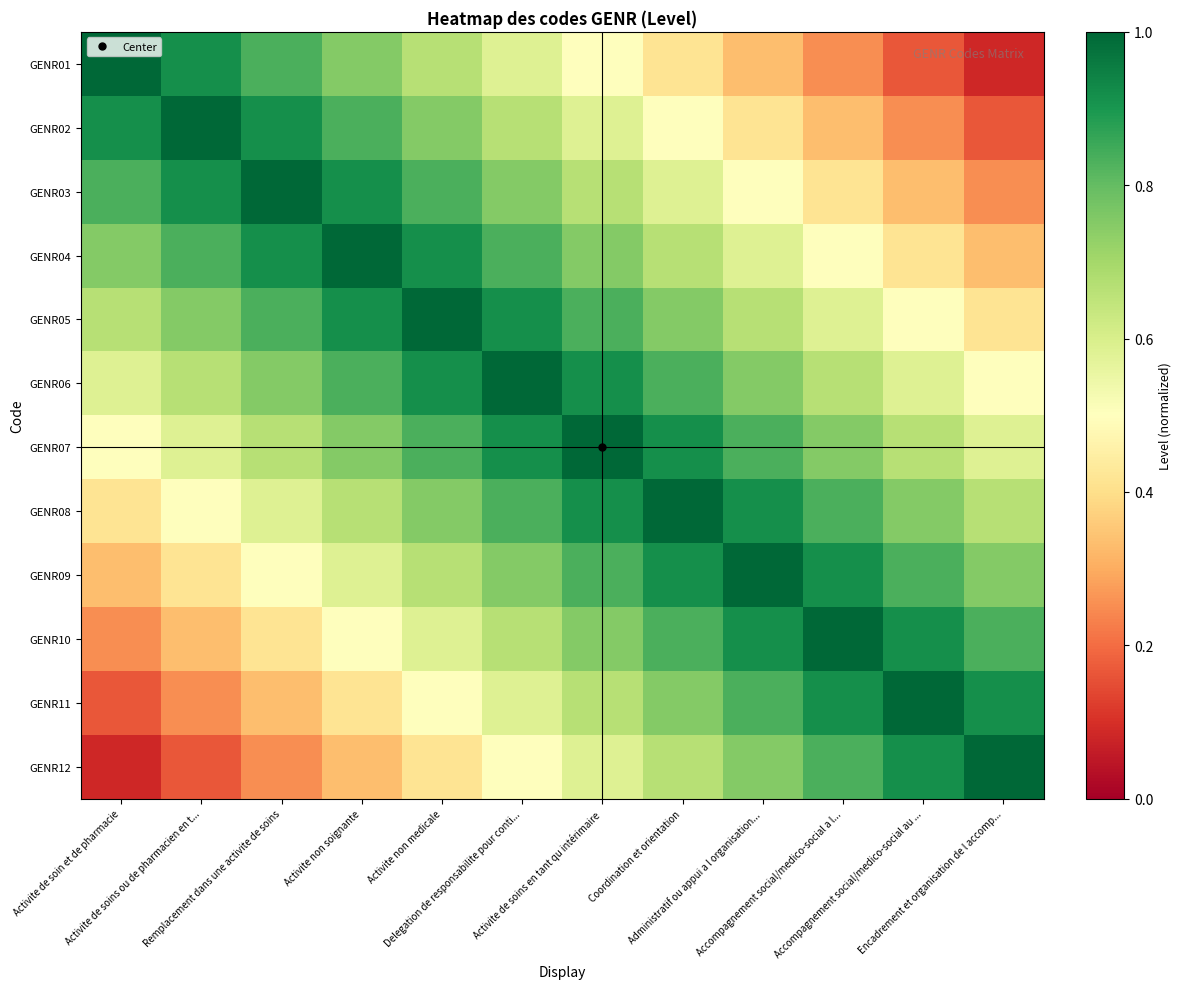

Count the number of data series in this chart.

12